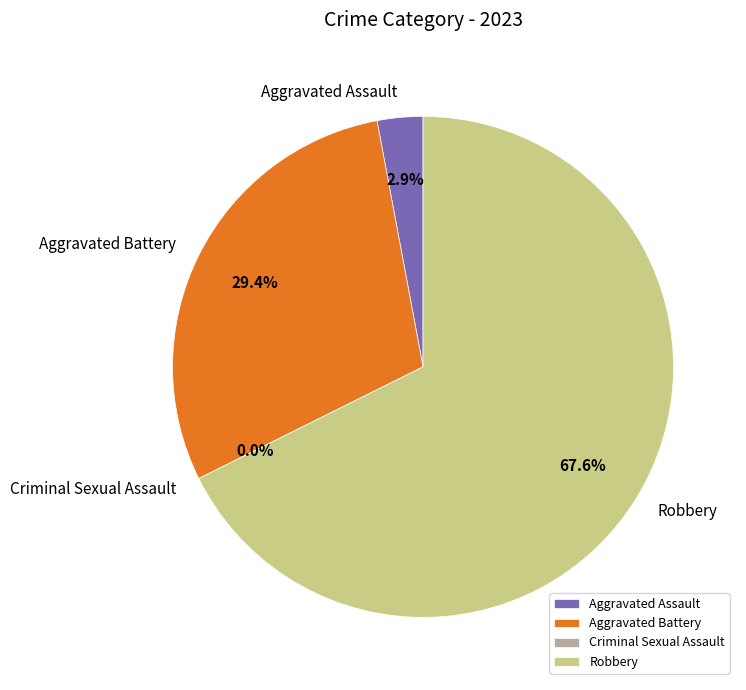

Is it true that Criminal Sexual Assault is 6% of the pie?

False